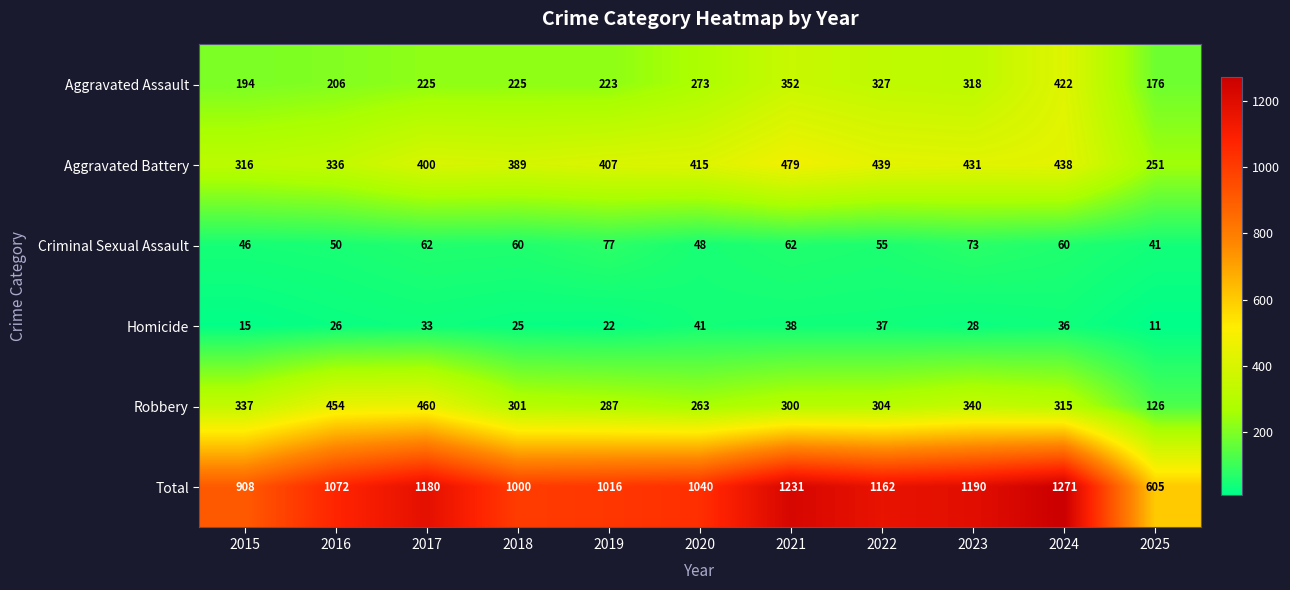

What value does the Aggravated Assault series have at 2020?

273